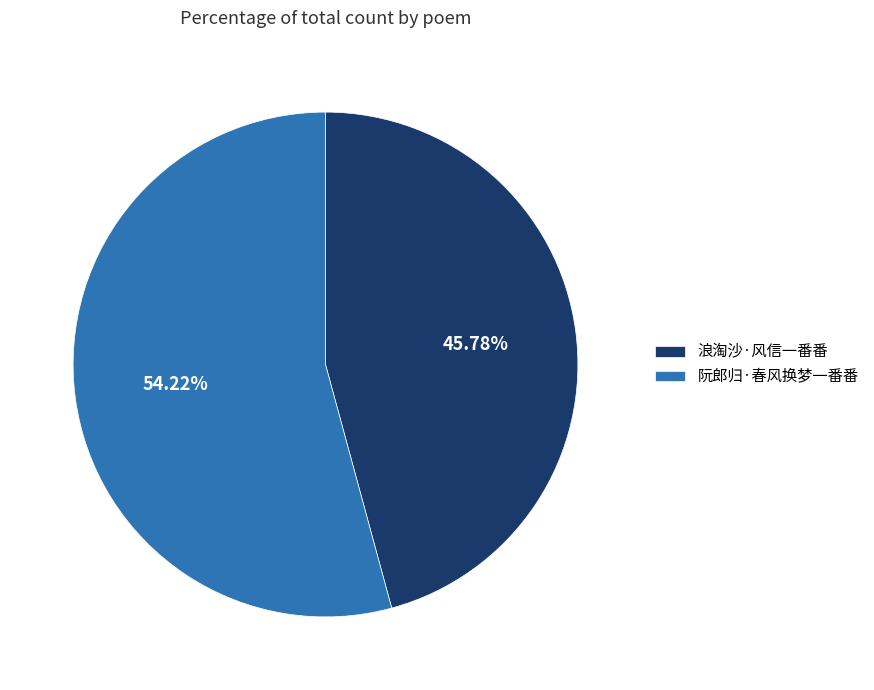

To the nearest percent, what portion does 浪淘沙·风信一番番 represent?

46%